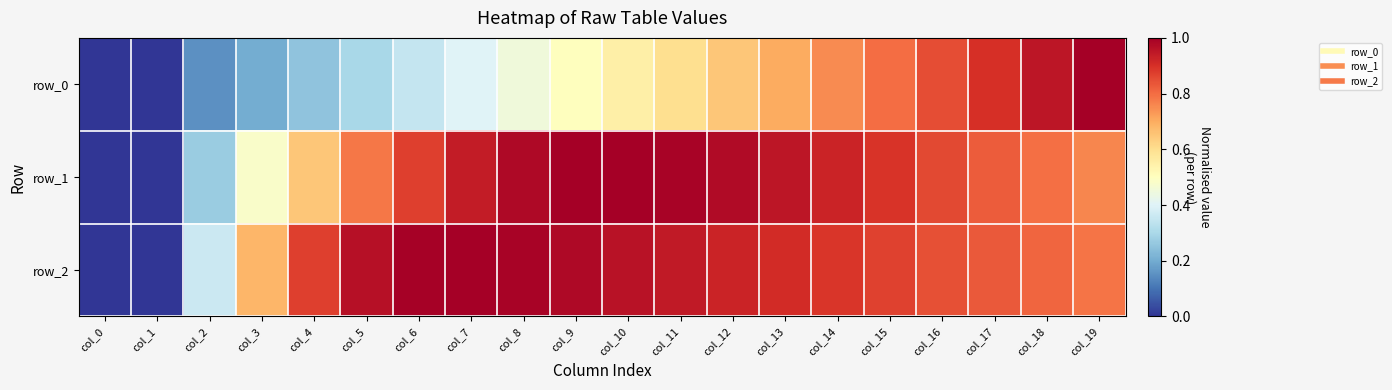

What value does the row_0 series have at col_14?

0.8